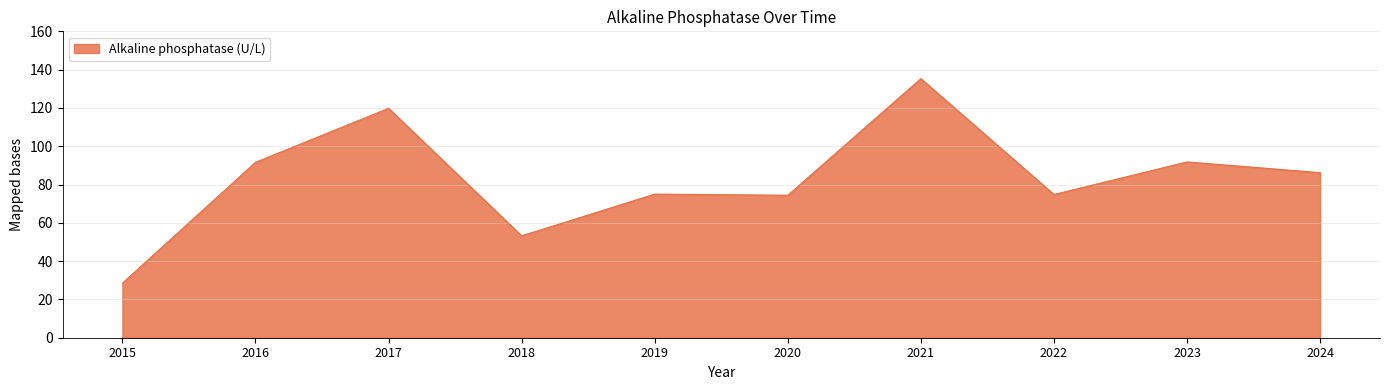

Read the value at 2023.

91.8